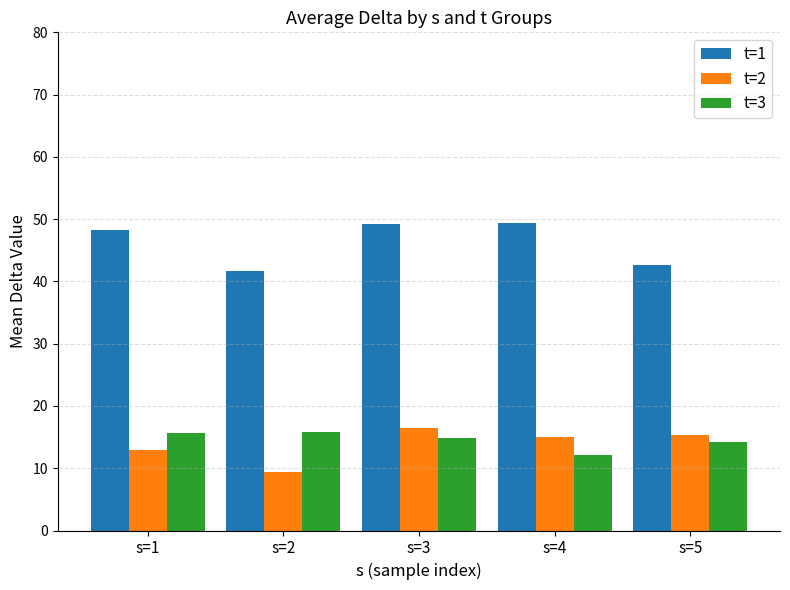

Which series has the largest range (max minus min)?

t=1